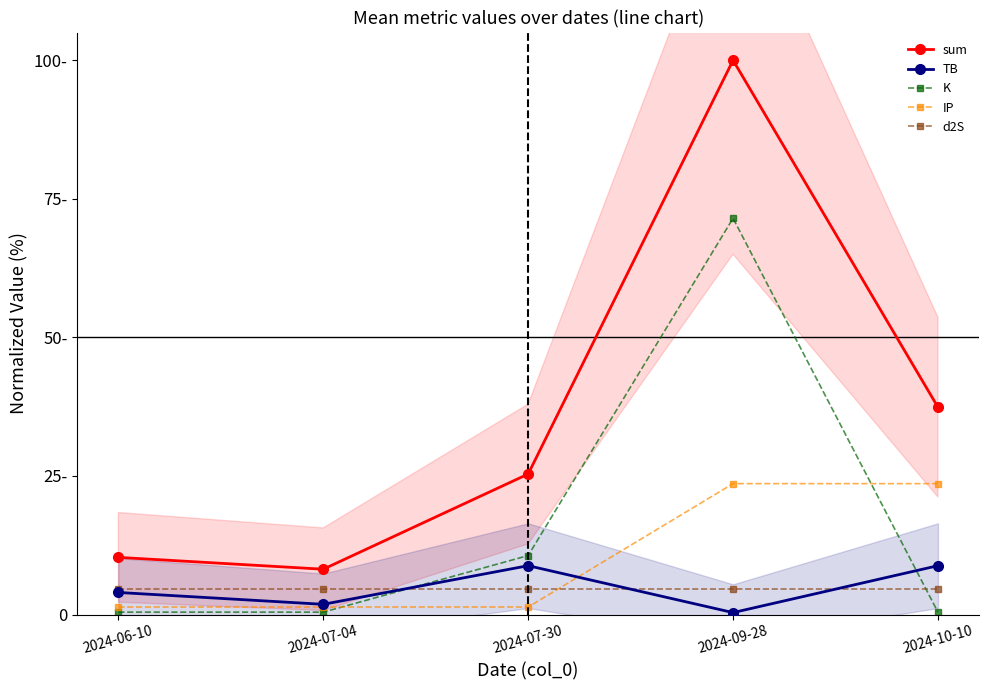

True or false: K and sum cross at least once.

False